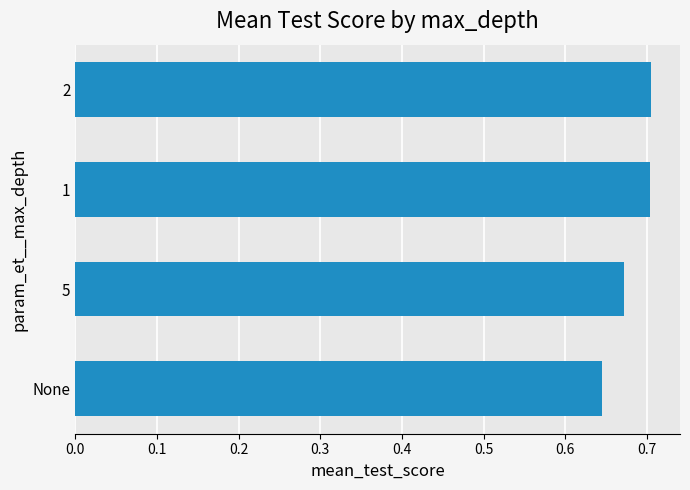

What is the sum of all values?

2.7